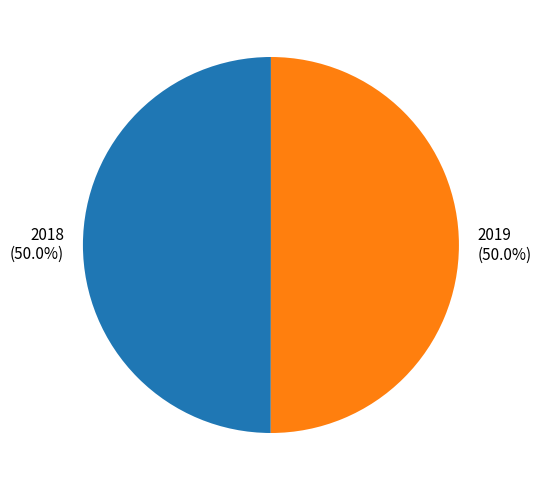

Is the sum of 2018 and 2019 greater than half?

Yes